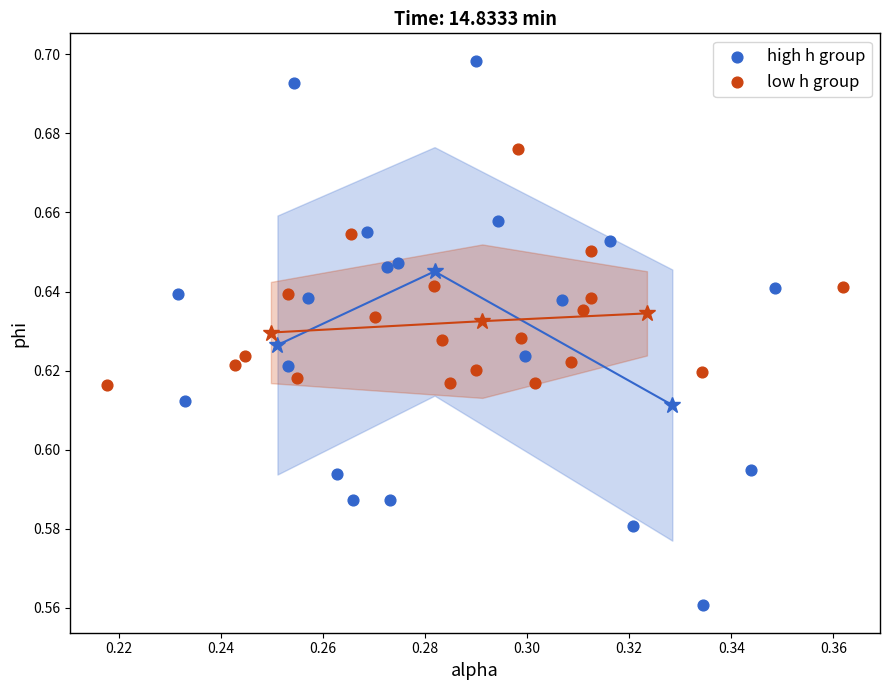

Which series reaches the maximum Y coordinate?

high h group